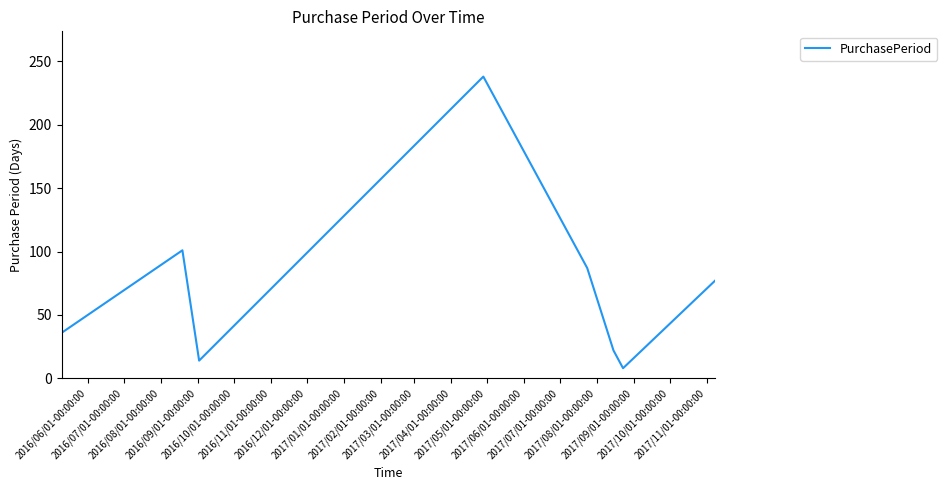

How many categories are shown in the chart?

8